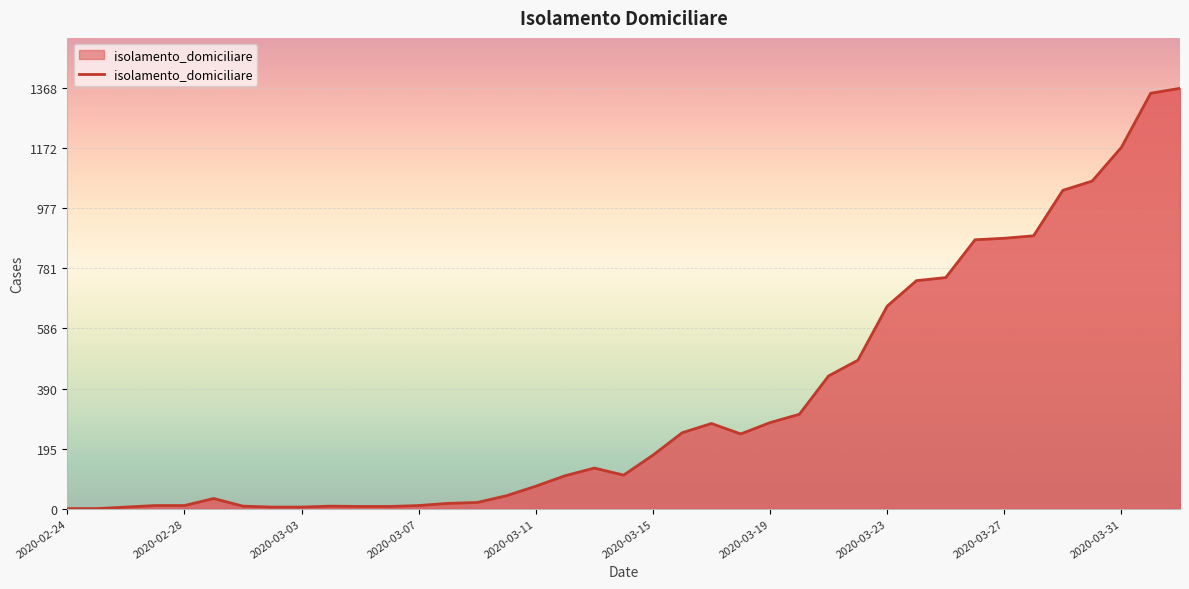

What is the maximum value shown in the chart?

1368